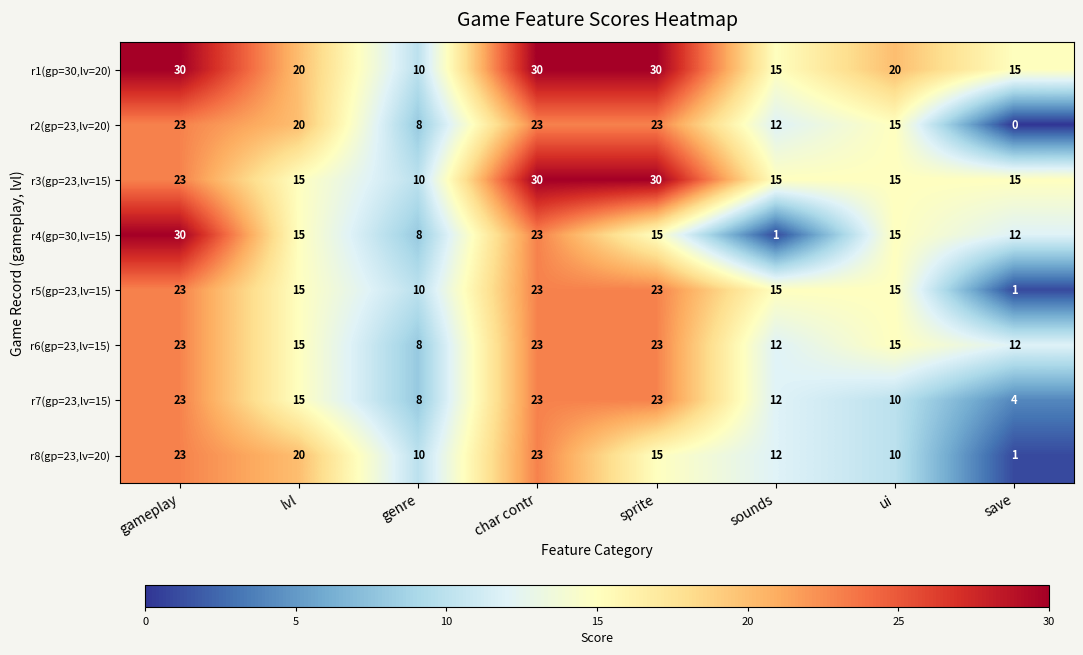

Which series has the largest total across all categories?

r1(gp=30,lv=20)